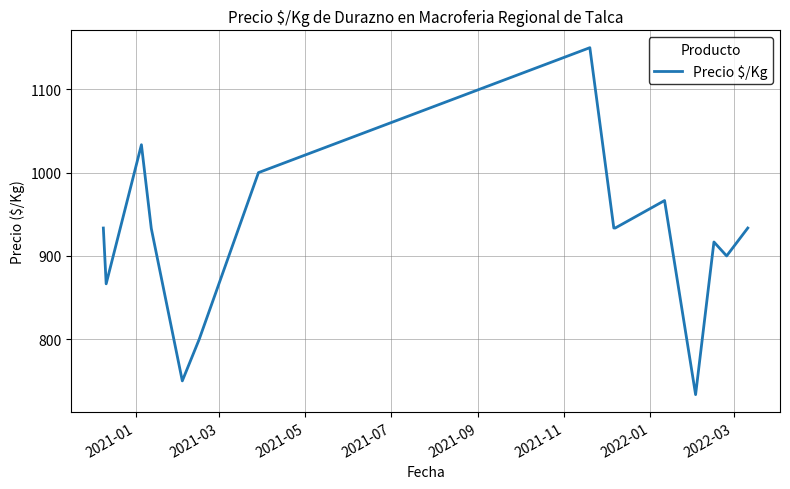

What is the minimum value shown in the chart?

733.5